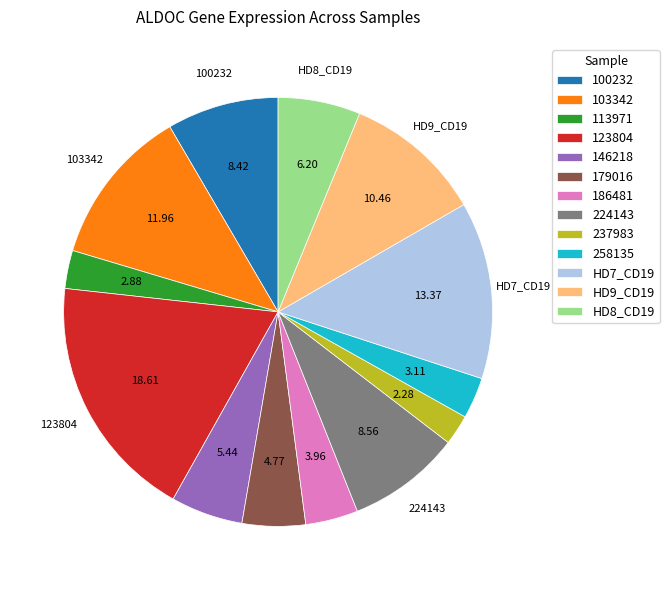

Is there a majority slice in this chart?

No